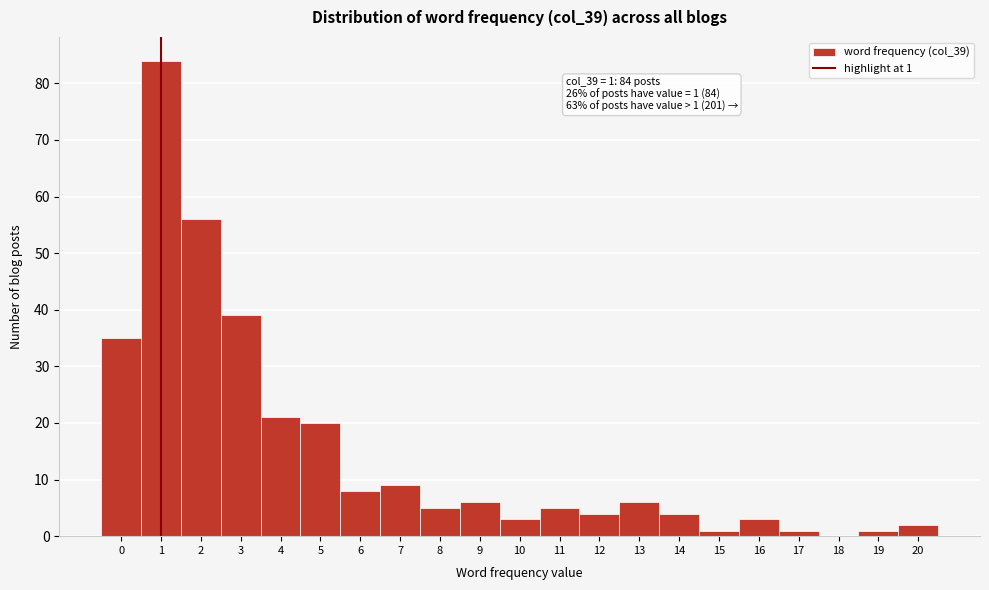

Reading right to left, extract all data points from this chart.

20=2	19=1	18=0	17=1	16=3	15=1	14=4	13=6	12=4	11=5	10=3	9=6	8=5	7=9	6=8	5=20	4=21	3=39	2=56	1=84	0=35